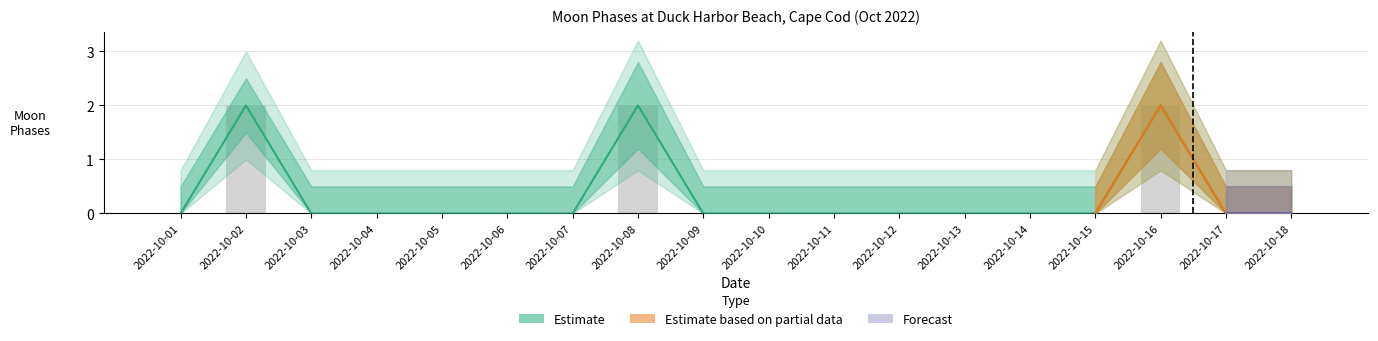

At which category is the sum across all series the highest?

2022-10-02